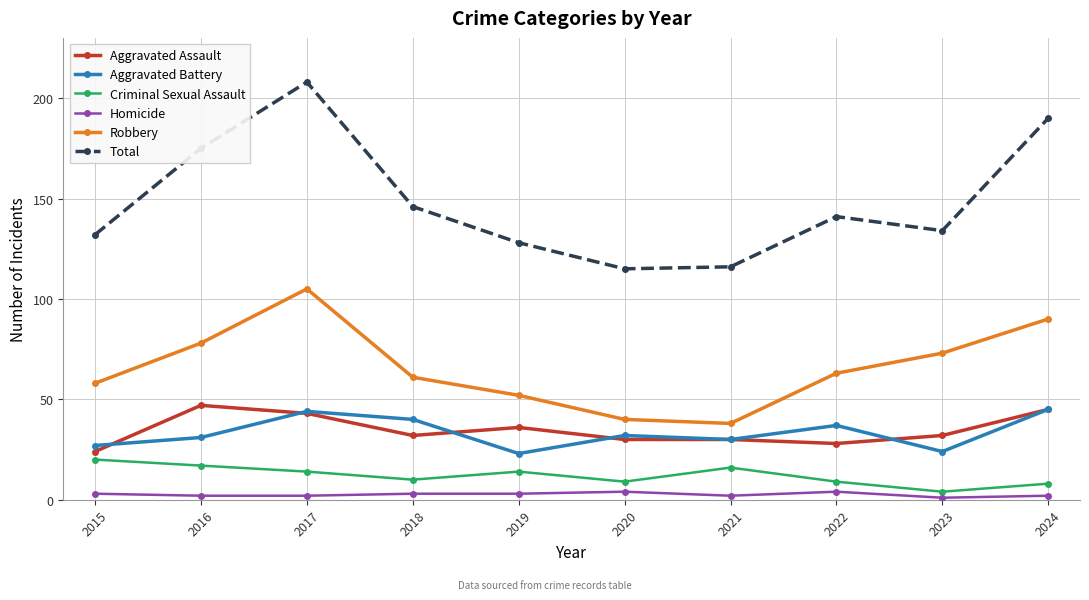

Reading right to left, extract all data points from this chart.

Aggravated Assault: 2024=45	2023=32	2022=28	2021=30	2020=30	2019=36	2018=32	2017=43	2016=47	2015=24
Aggravated Battery: 2024=45	2023=24	2022=37	2021=30	2020=32	2019=23	2018=40	2017=44	2016=31	2015=27
Criminal Sexual Assault: 2024=8	2023=4	2022=9	2021=16	2020=9	2019=14	2018=10	2017=14	2016=17	2015=20
Homicide: 2024=2	2023=1	2022=4	2021=2	2020=4	2019=3	2018=3	2017=2	2016=2	2015=3
Robbery: 2024=90	2023=73	2022=63	2021=38	2020=40	2019=52	2018=61	2017=105	2016=78	2015=58
Total: 2024=190	2023=134	2022=141	2021=116	2020=115	2019=128	2018=146	2017=208	2016=175	2015=132